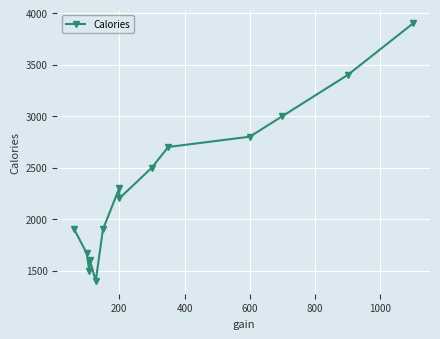

What is the greatest value displayed?

3900